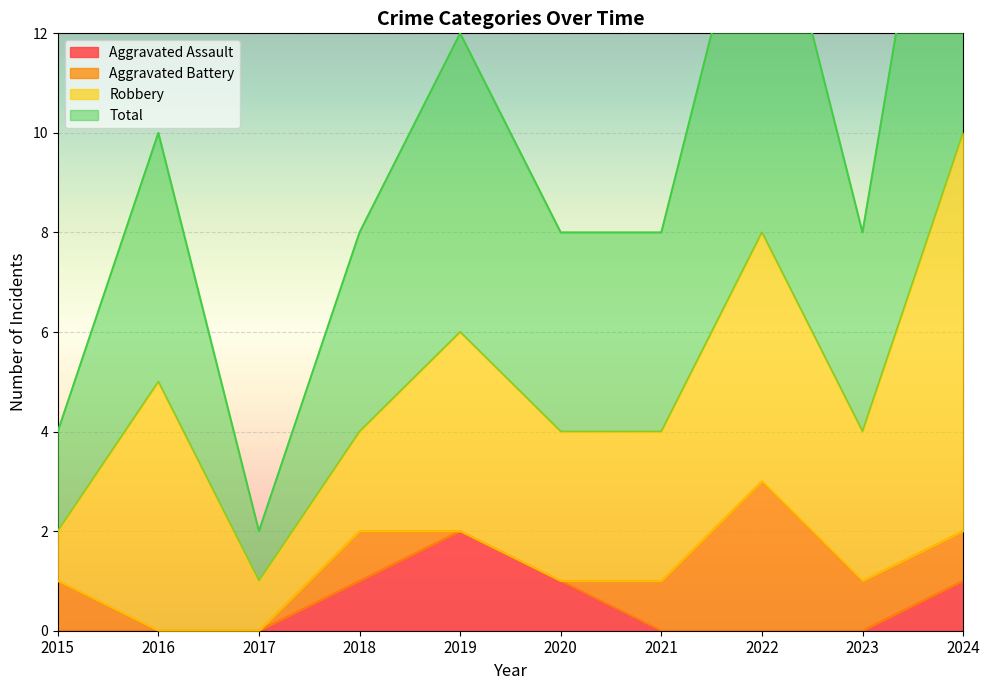

Which series has the largest range (max minus min)?

Total